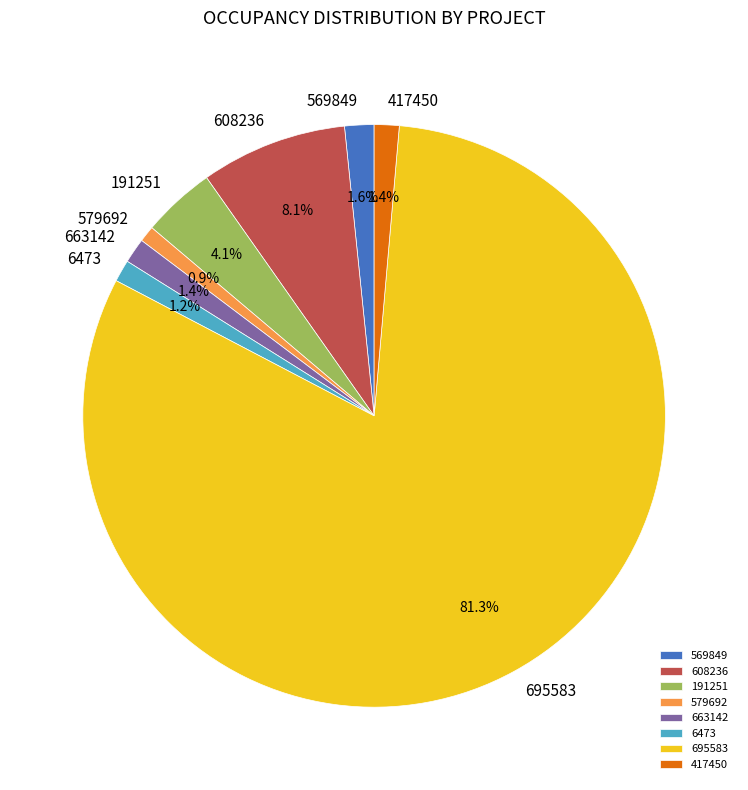

Do 608236 and 569849 together represent more than half of the pie?

No